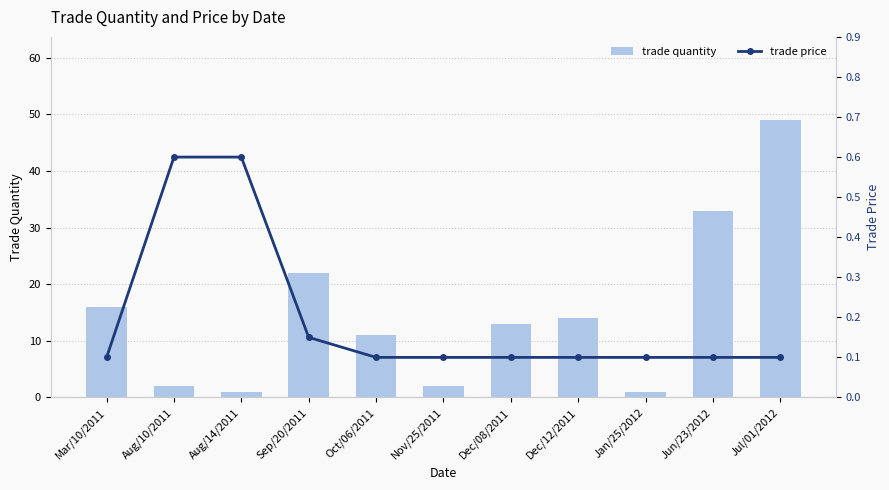

Is the value of trade price at Aug/14/2011 greater than the value of trade quantity at Jun/23/2012?

No